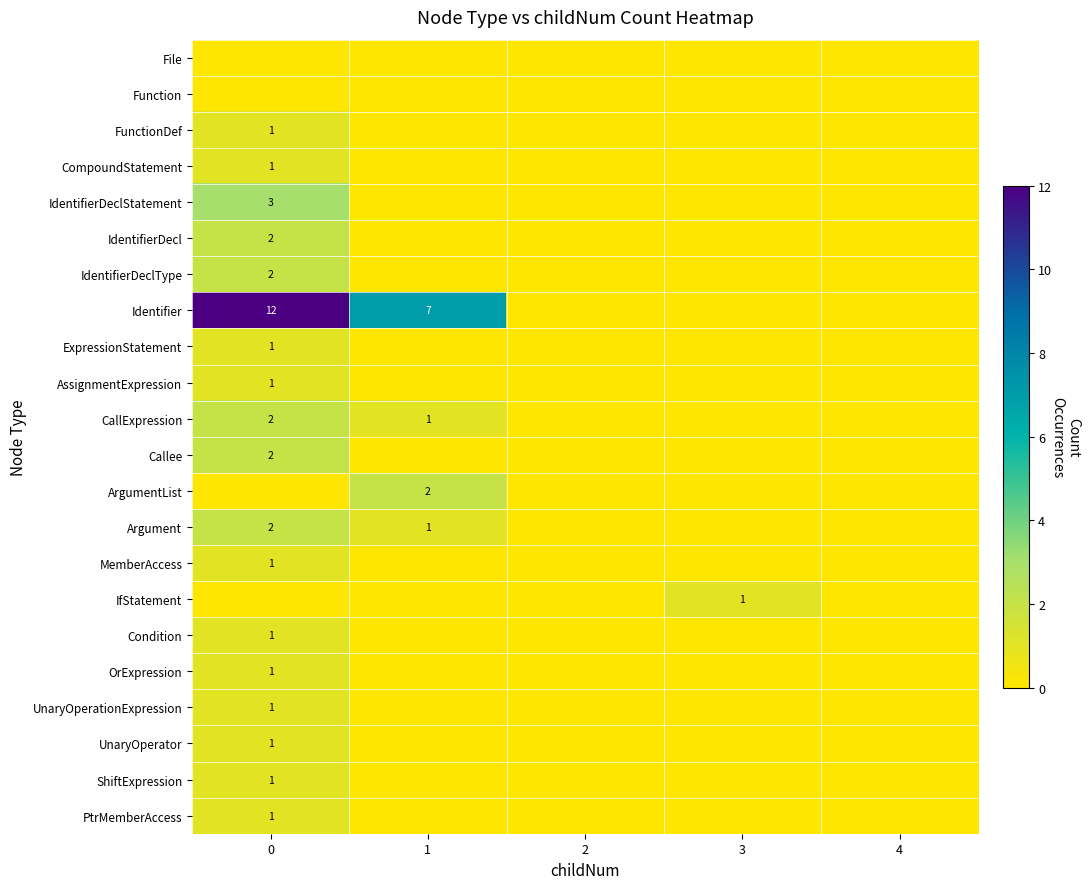

The CompoundStatement series shows 1 at 0. True or false?

True